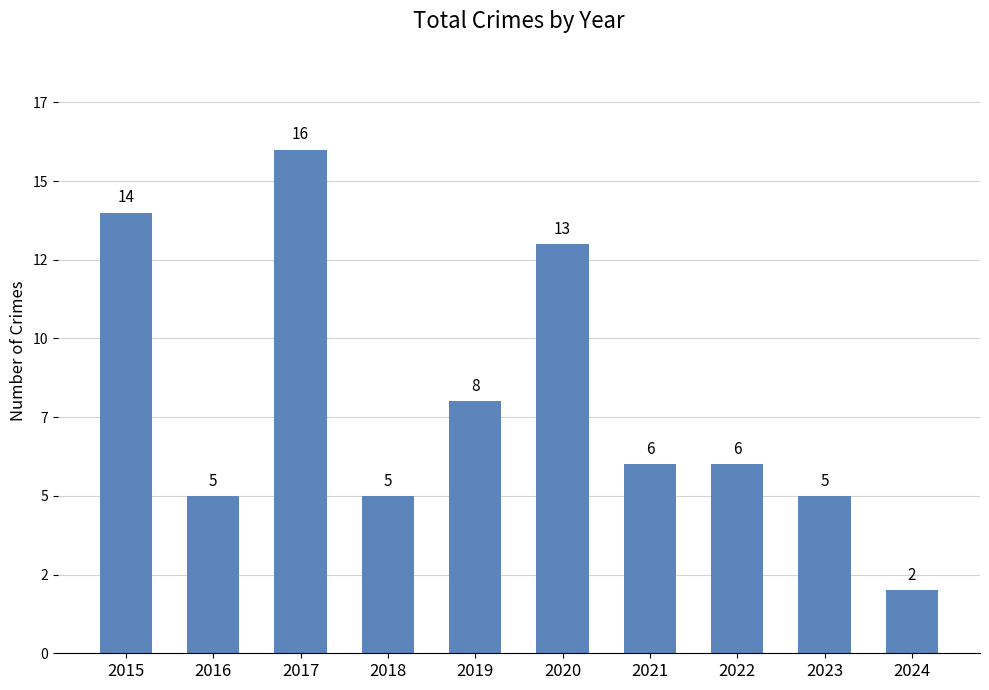

Are the bars horizontal?

No